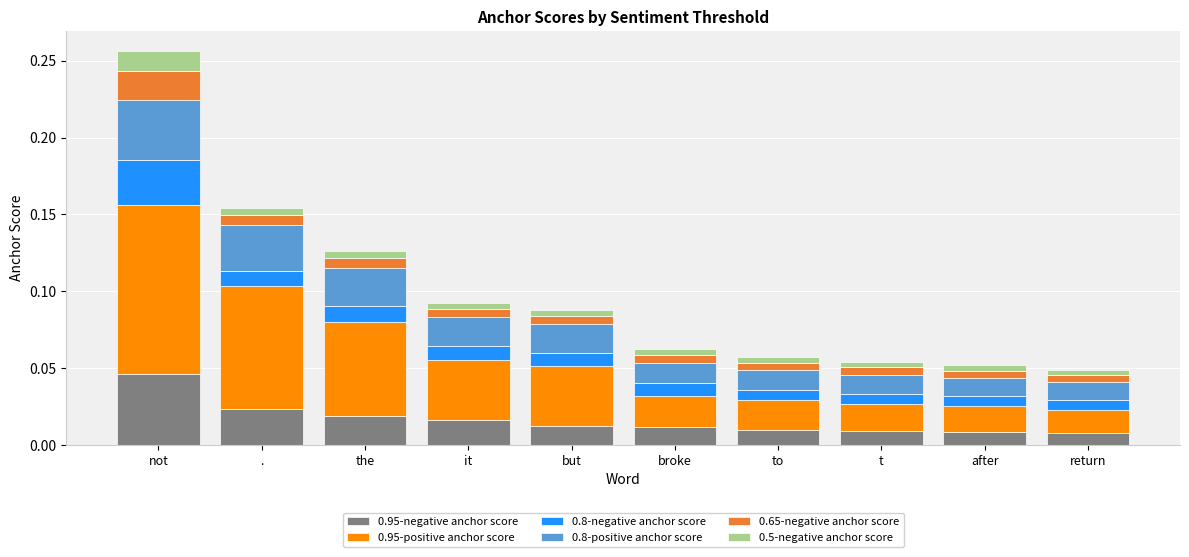

At which category is the sum across all series the highest?

not